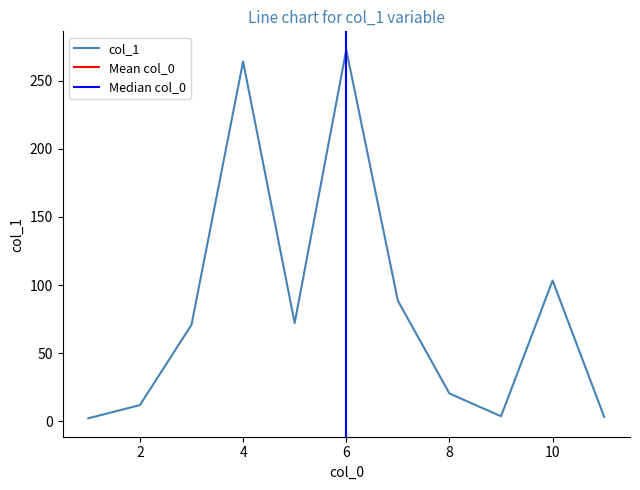

True or false: there are more than 2 points higher than both neighbors.

True